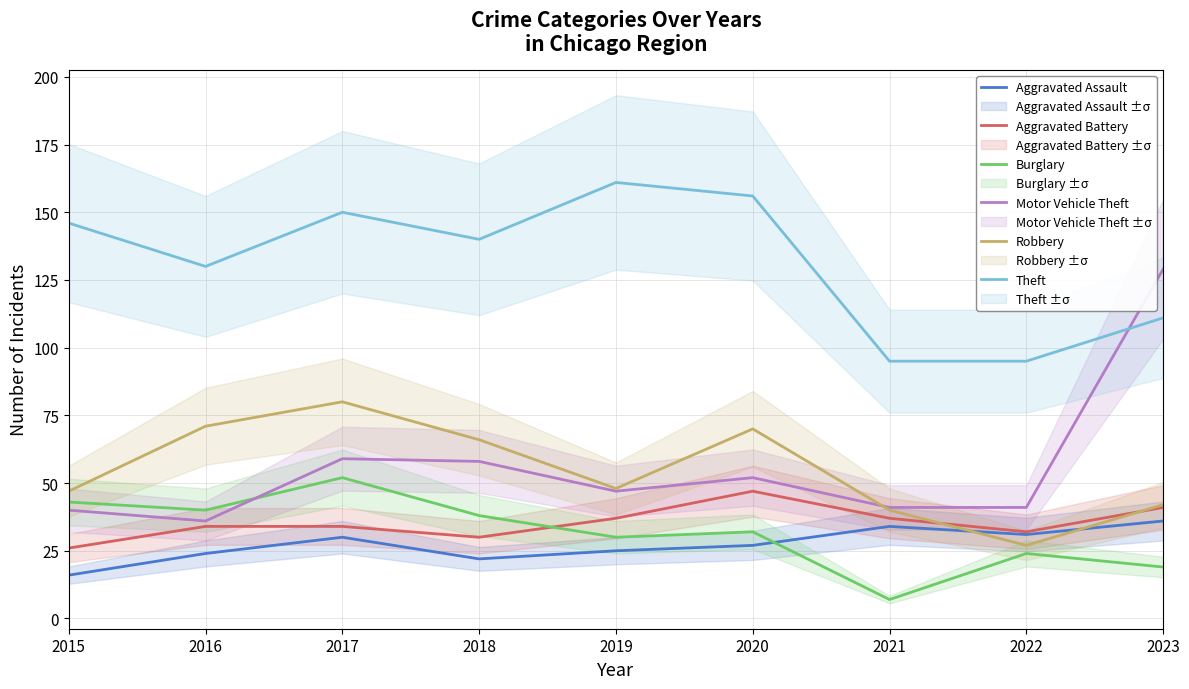

At which label is Burglary closest to 29?

2019